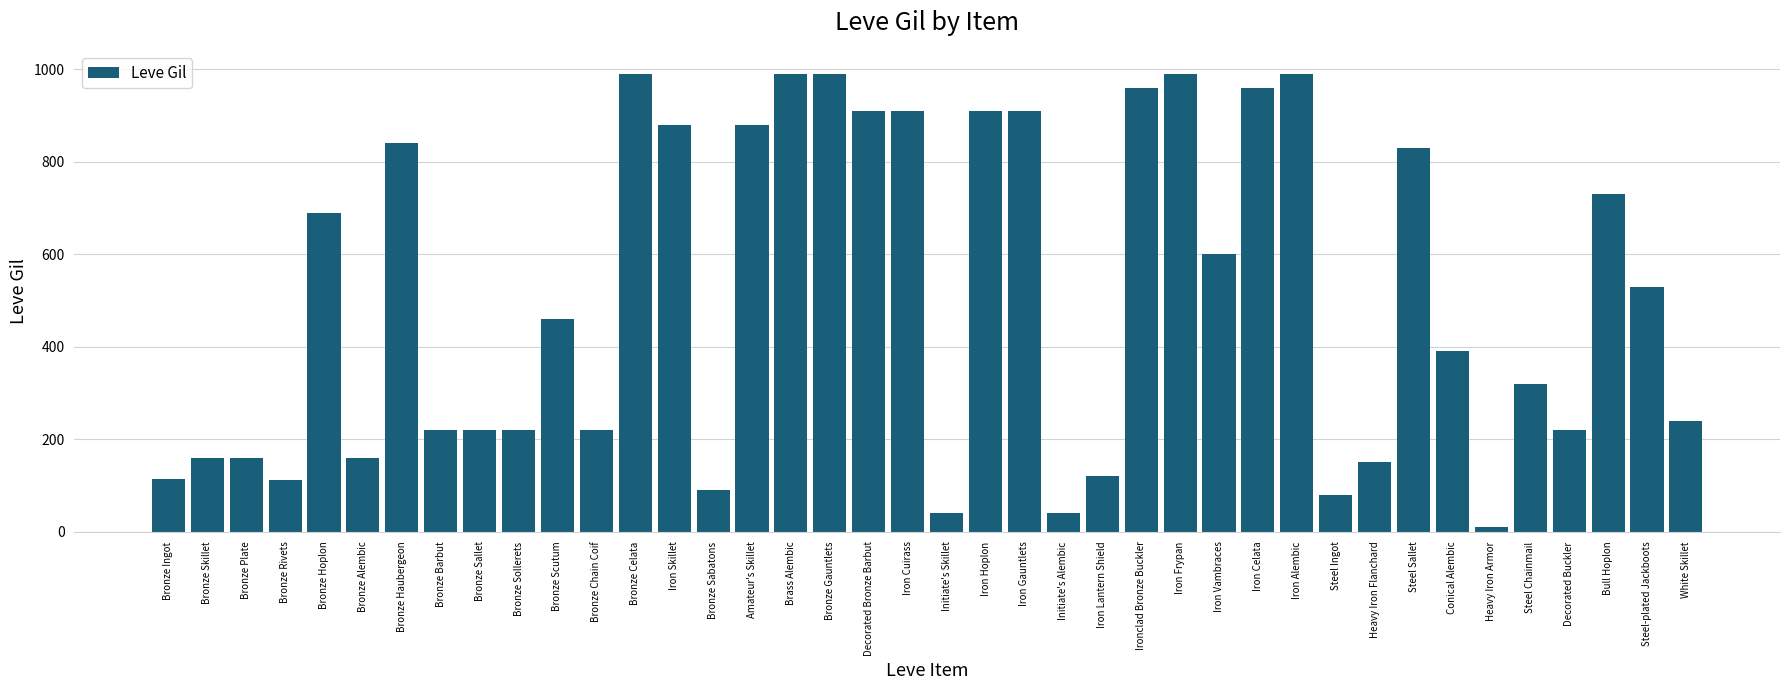

How many distinct data groups are displayed?

1